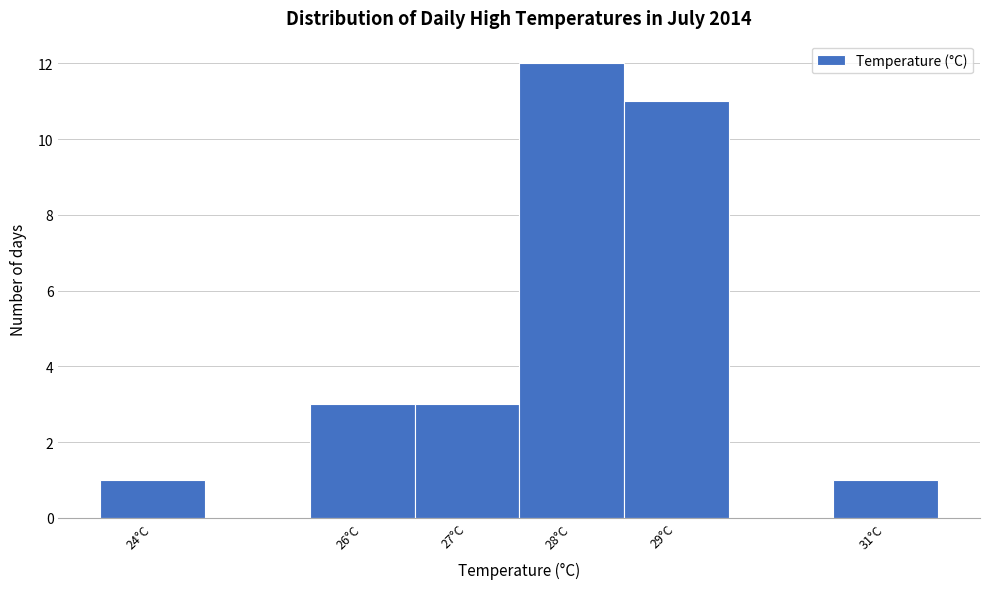

Reading left to right, list every bar in this chart as the range it spans on the x-axis followed by its height. The values are not printed on the chart, so give them approximately, as read against the axis.

23.5 to 24.5: 1
24.5 to 25.5: 0
25.5 to 26.5: 3
26.5 to 27.5: 3
27.5 to 28.5: 12
28.5 to 29.5: 11
29.5 to 30.5: 0
30.5 to 31.5: 1